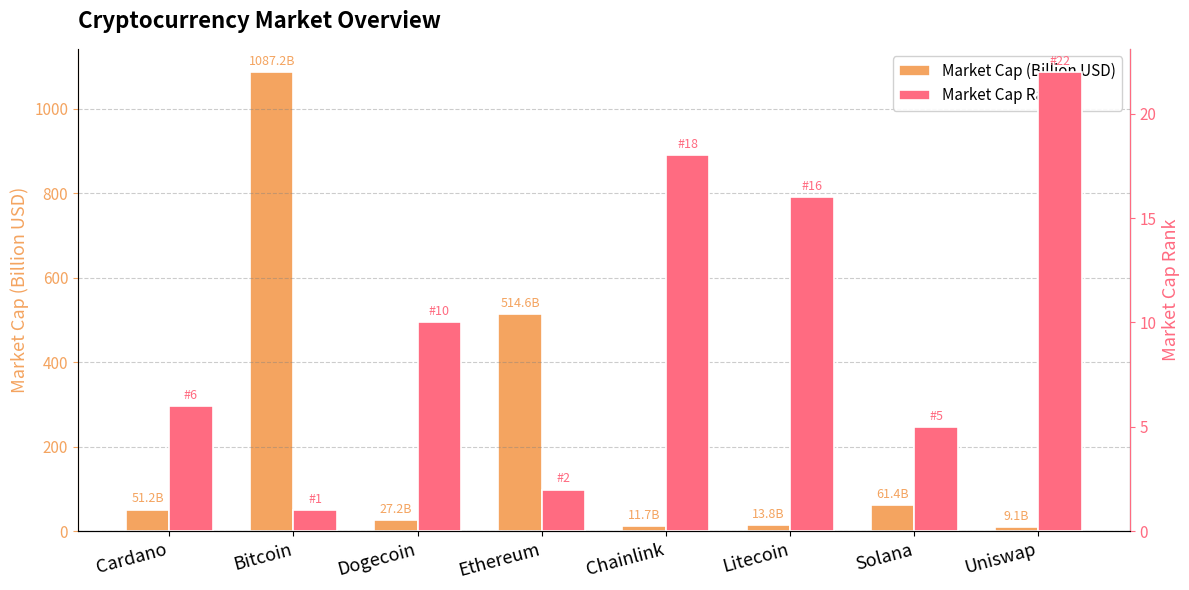

Is it true that Market Cap Rank equals 16.0 at Litecoin?

True